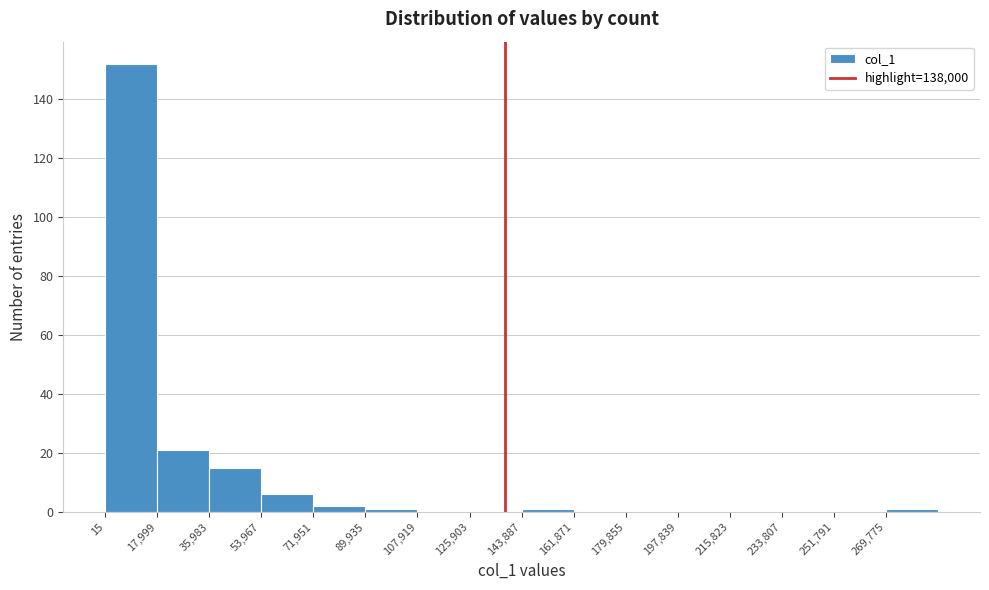

Which range on the x-axis has the tallest bar?

0 to 18000